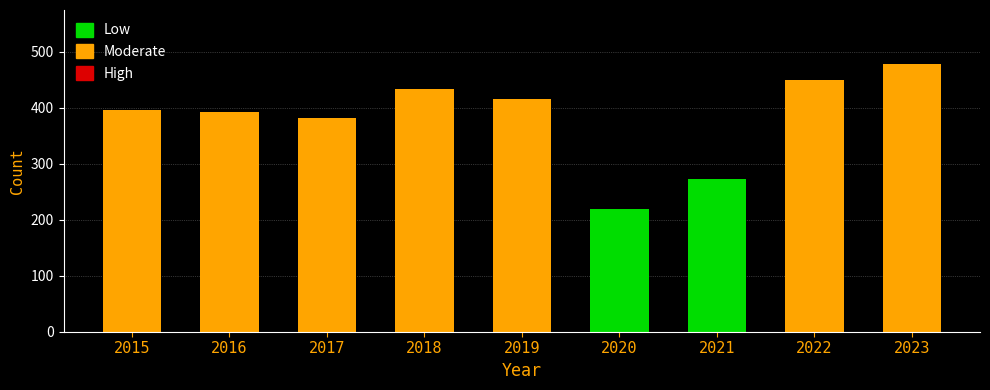

How many categories are shown in the chart?

9